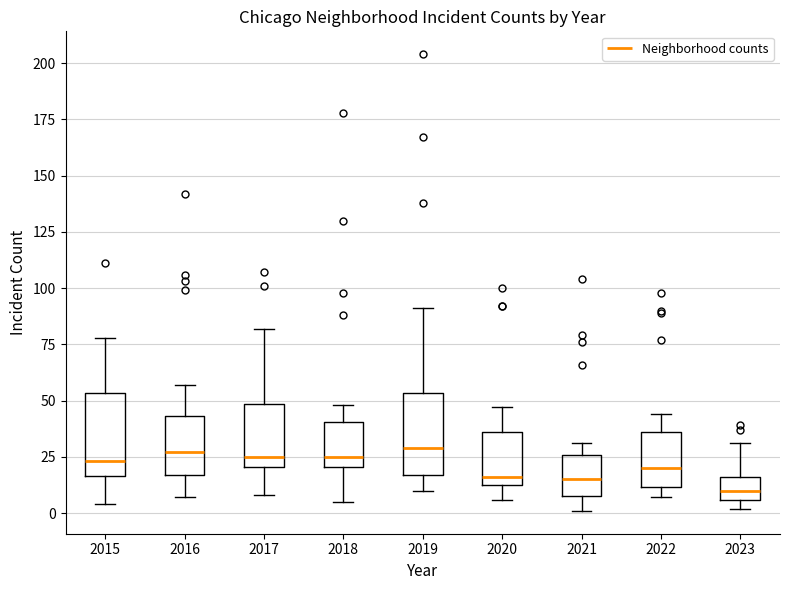

Which box has the lowest median line?

2023